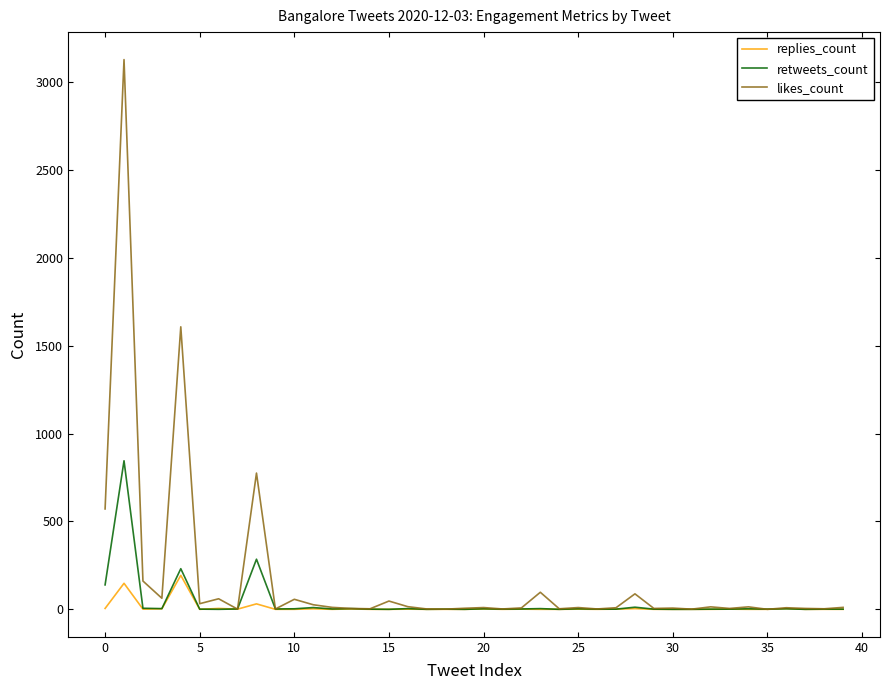

List the series in order of their peak value, lowest first.

replies_count, retweets_count, likes_count